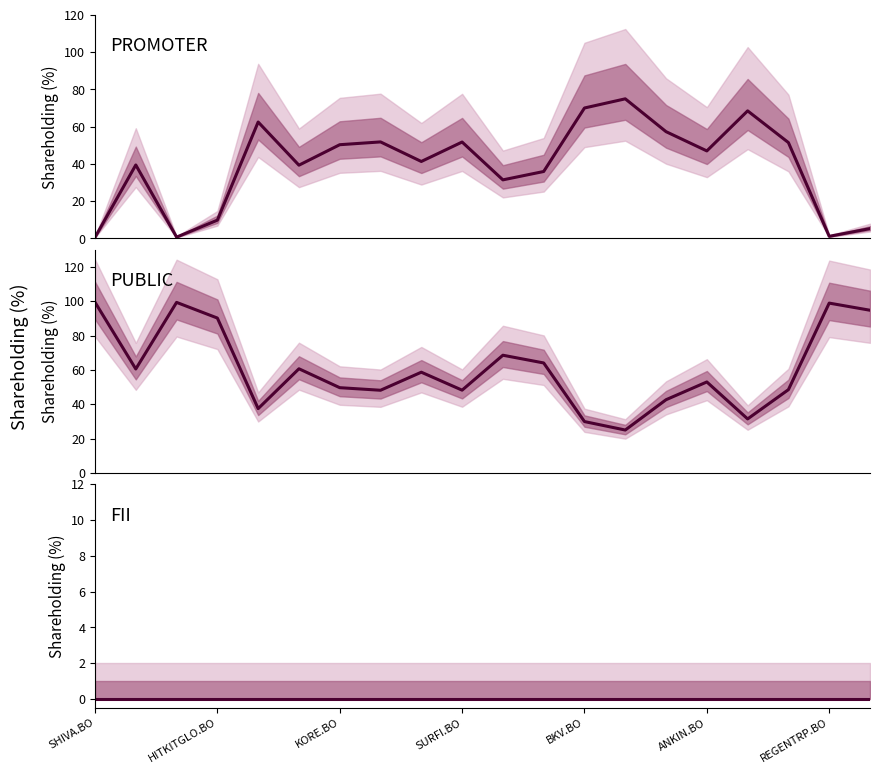

What is the label of the 20th point from the right?

SHIVA.BO